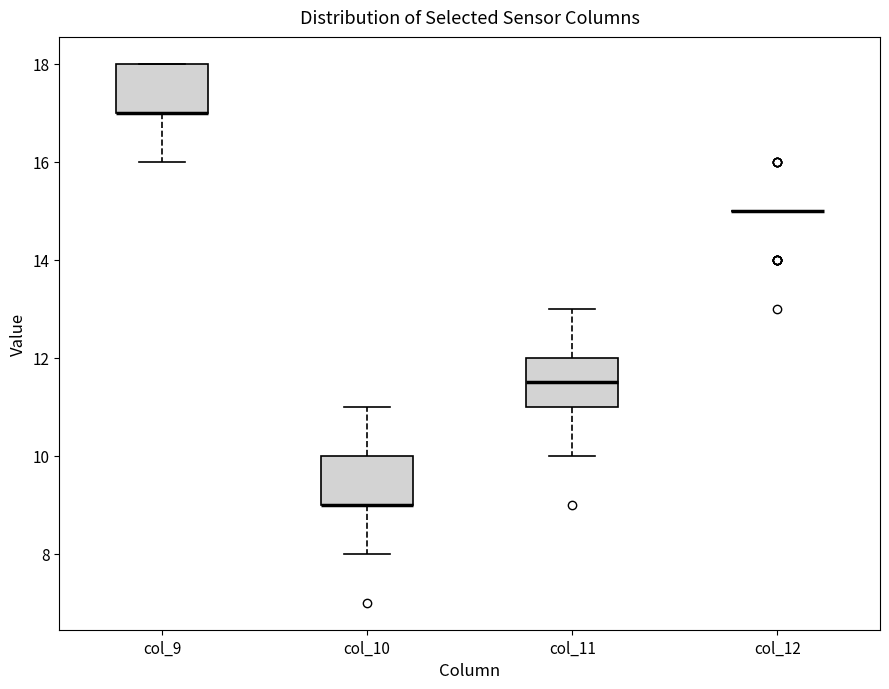

Reading left to right, read every box against the y-axis: the position of its median line, the range the box covers, and the ends of its whiskers. The values are not printed on the chart, so give them approximately, as read against the axis.

col_9: median 17.0 (drawn on the box's lower edge), box 17.0 to 18.0, whiskers 16.0 to 18.0
col_10: median 9.0 (drawn on the box's lower edge), box 9.0 to 10.0, whiskers 8.0 to 11.0
col_11: median 11.6, box 11.0 to 12.0, whiskers 10.0 to 13.0
col_12: box collapsed to a line at 15.0, whiskers 15.0 to 15.0